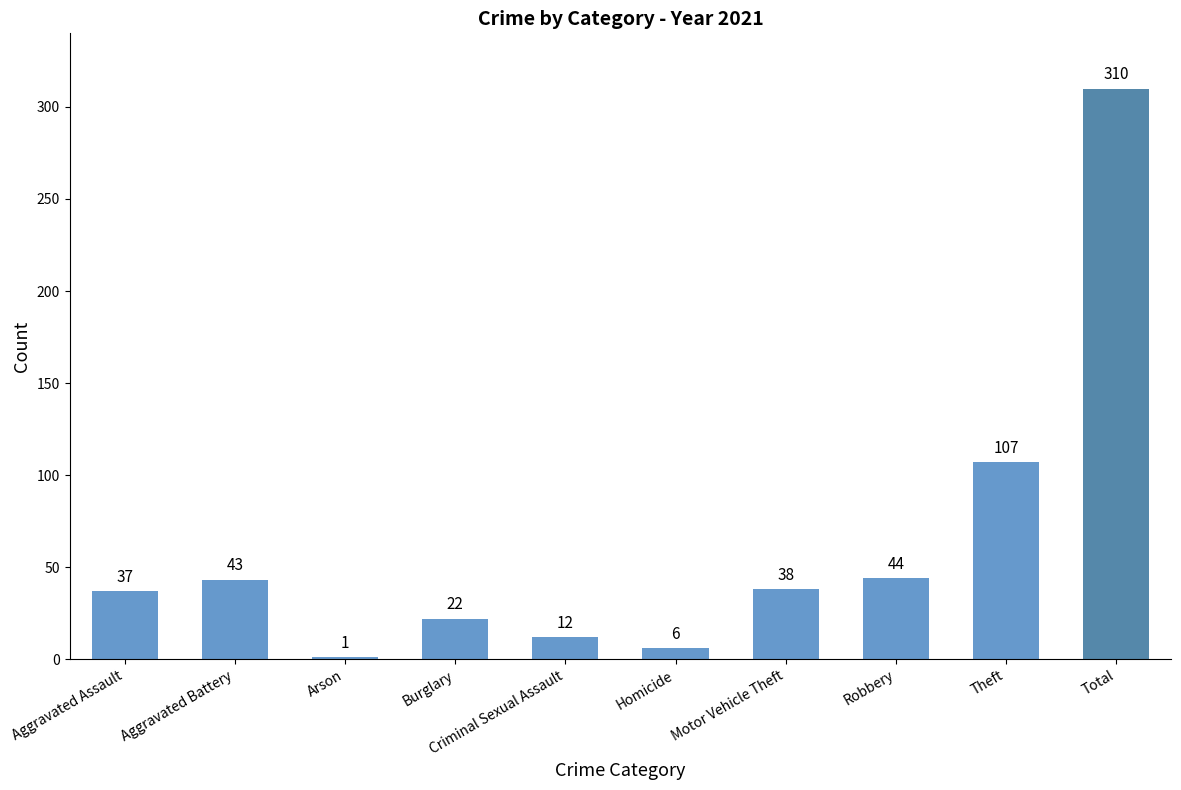

Which has a higher value, Robbery or Homicide?

Robbery